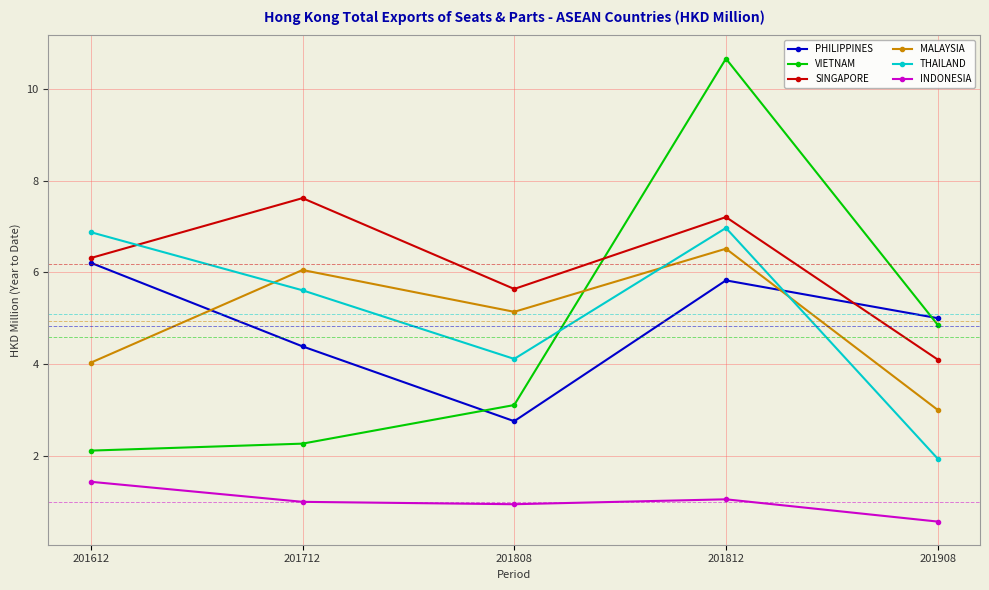

Which series has the widest spread of values?

VIETNAM